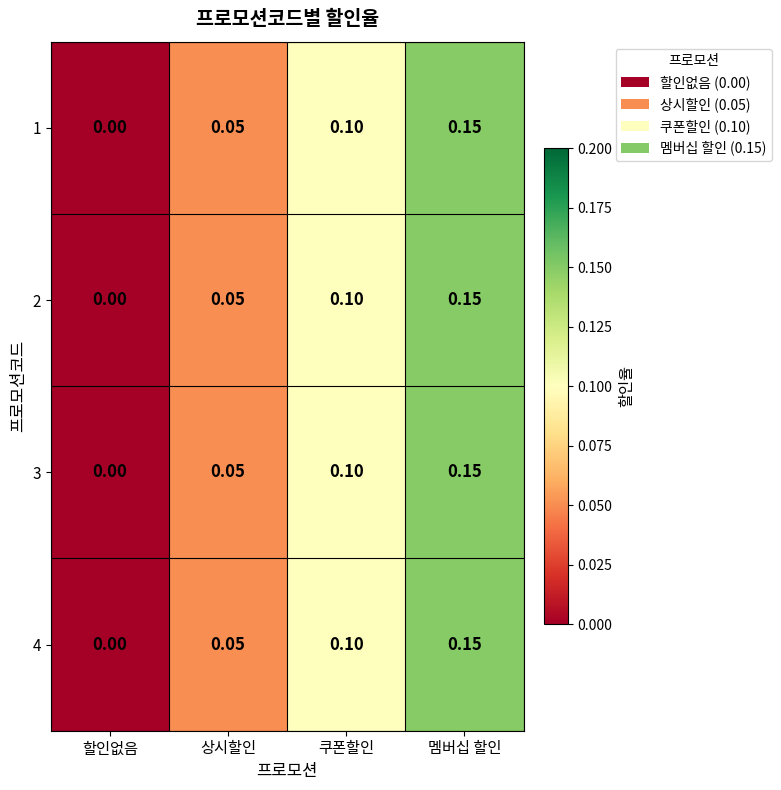

At which label does 3 reach its minimum?

할인없음